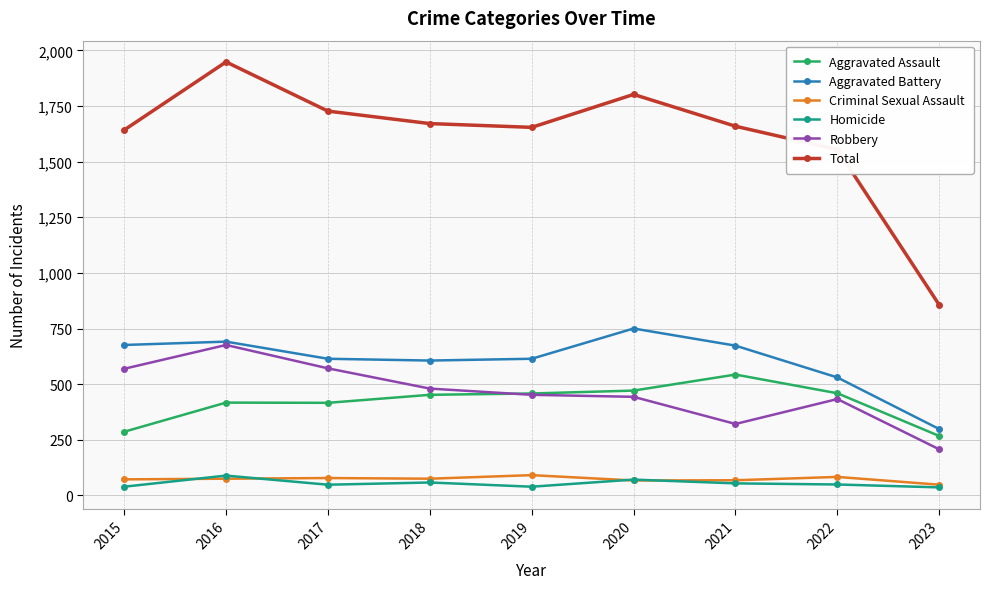

True or false: Total and Aggravated Battery intersect in this chart.

False